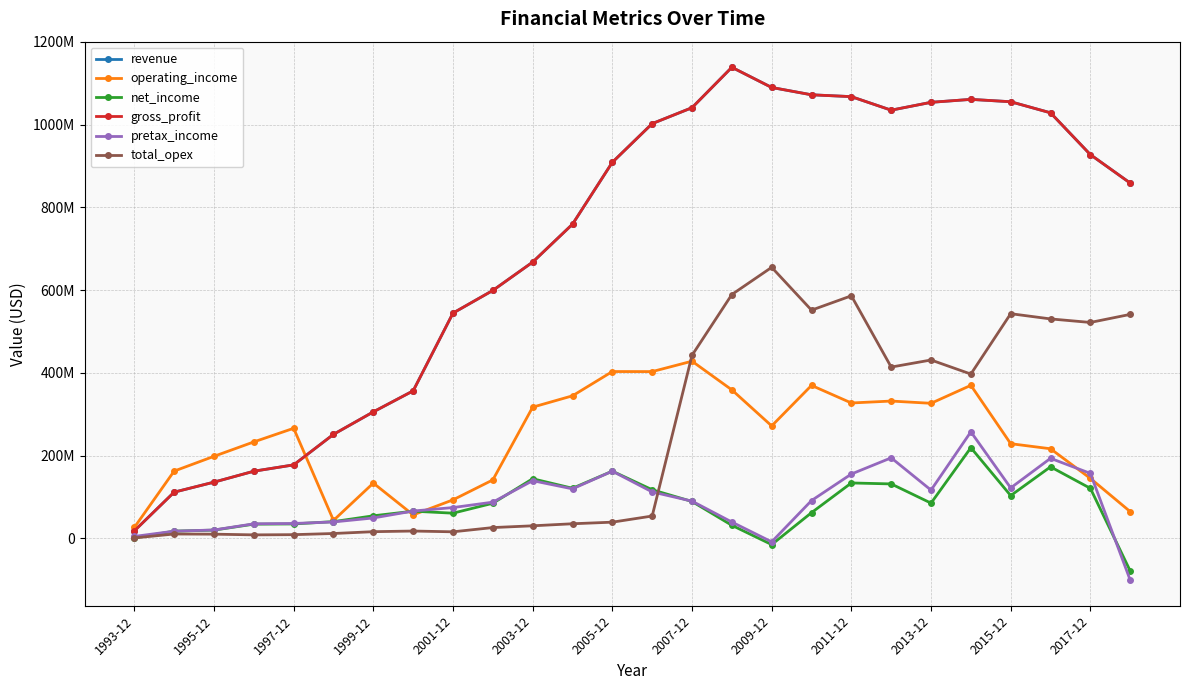

Does the chart have visible grid lines?

Yes